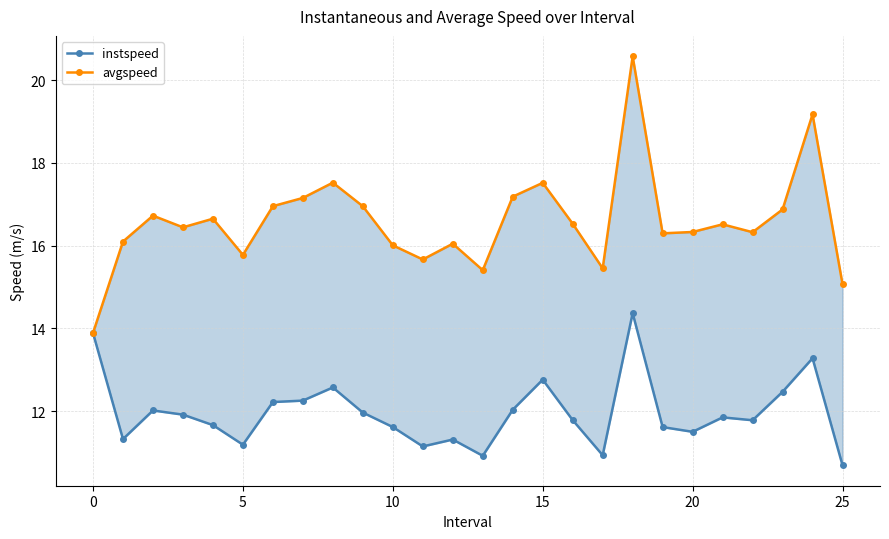

Reading left to right, what are all the values shown in this chart?

instspeed: 13.9	11.3	12.0	11.9	11.7	11.2	12.2	12.3	12.6	12.0	11.6	11.1	11.3	10.9	12.0	12.8	11.8	10.9	14.4	11.6	11.5	11.9	11.8	12.5	13.3	10.7
avgspeed: 13.9	16.1	16.7	16.4	16.7	15.8	17.0	17.2	17.5	17.0	16.0	15.7	16.0	15.4	17.2	17.5	16.5	15.5	20.6	16.3	16.3	16.5	16.3	16.9	19.2	15.1